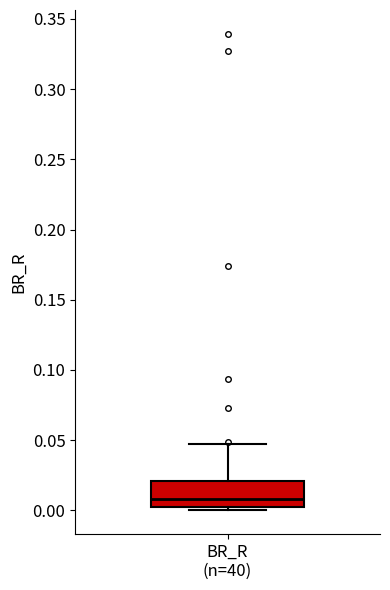

Transcribe this box plot: give where the median line is, the range the box spans, and where the two whiskers end, as read against the y-axis. The values are not printed on the chart, so give them approximately, as read against the axis.

median 0.010, box 0.000 to 0.020, whiskers 0.000 (just below the box's lower edge) to 0.045